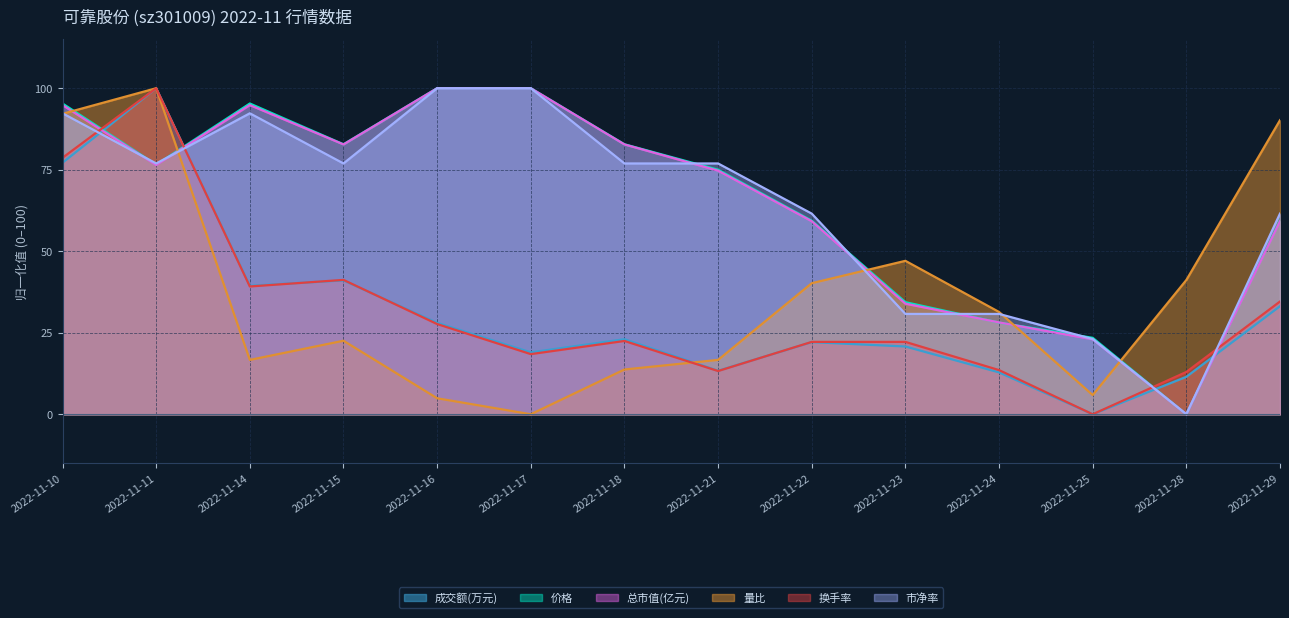

Where is the first local maximum for 量比?

2022-11-11